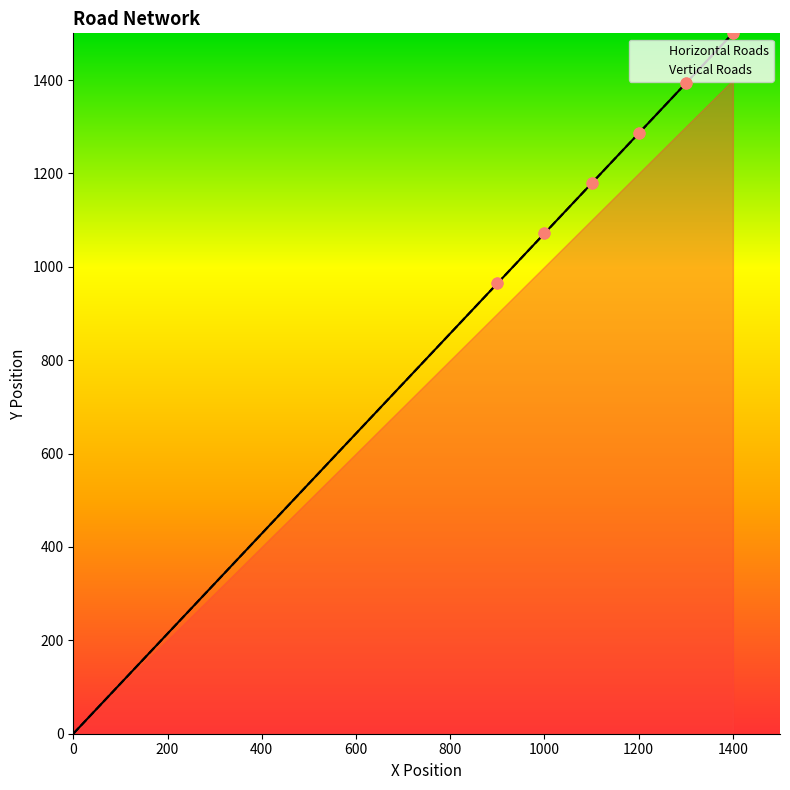

Is the value of Vertical Roads at 1200 greater than the value of Horizontal Roads at 400?

Yes